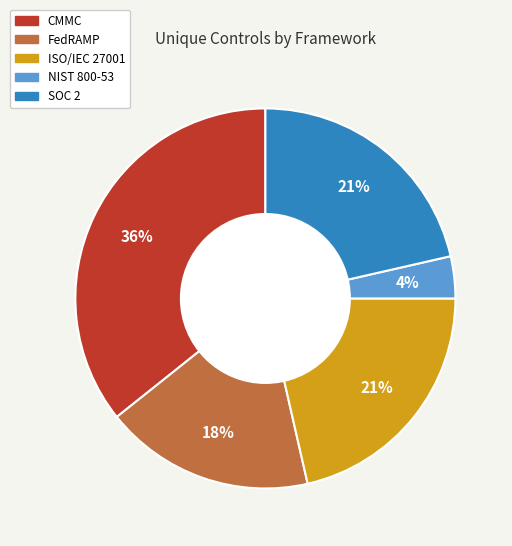

Combined, do ISO/IEC 27001 and FedRAMP account for over 50%?

No